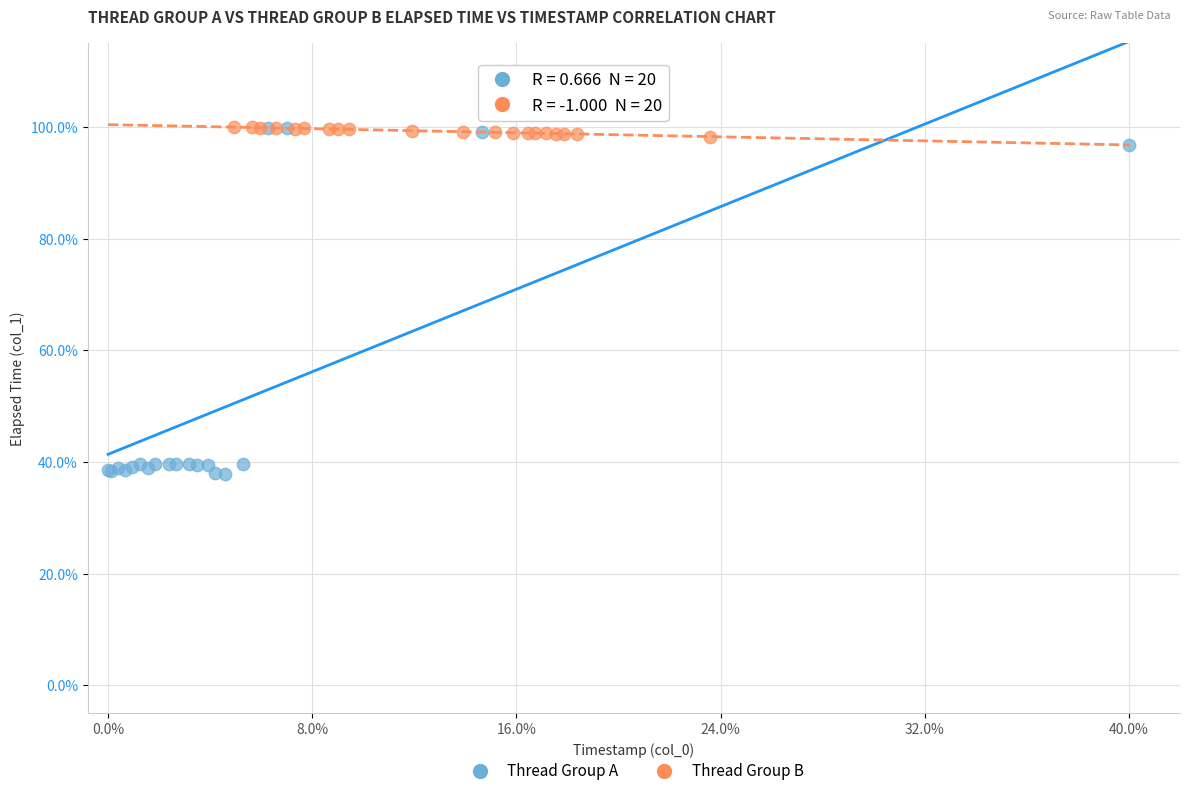

Which series contains the lowest Y value?

Thread Group A